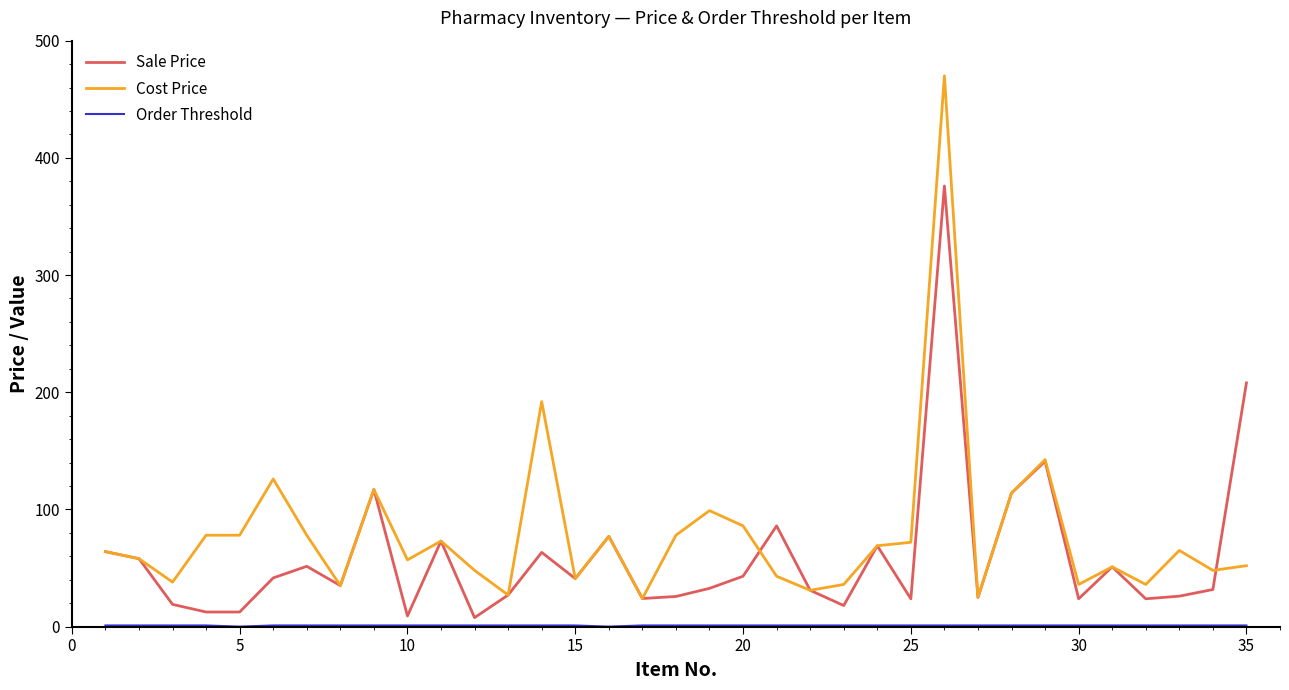

What is the sum of all Sale Price values?

2082.6